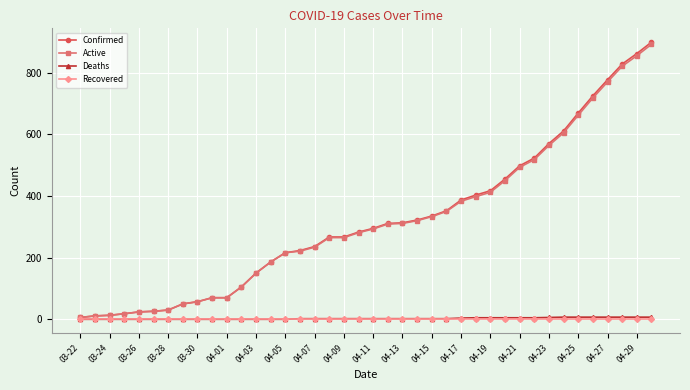

What is the greatest value displayed?

899